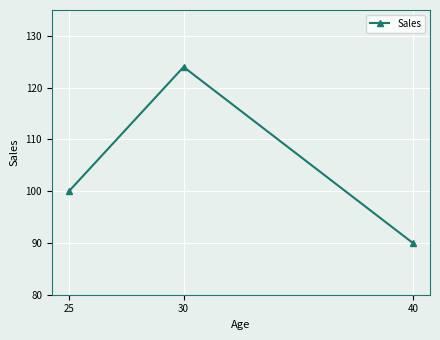

Reading left to right, transcribe all the data shown in this chart.

100	124	90